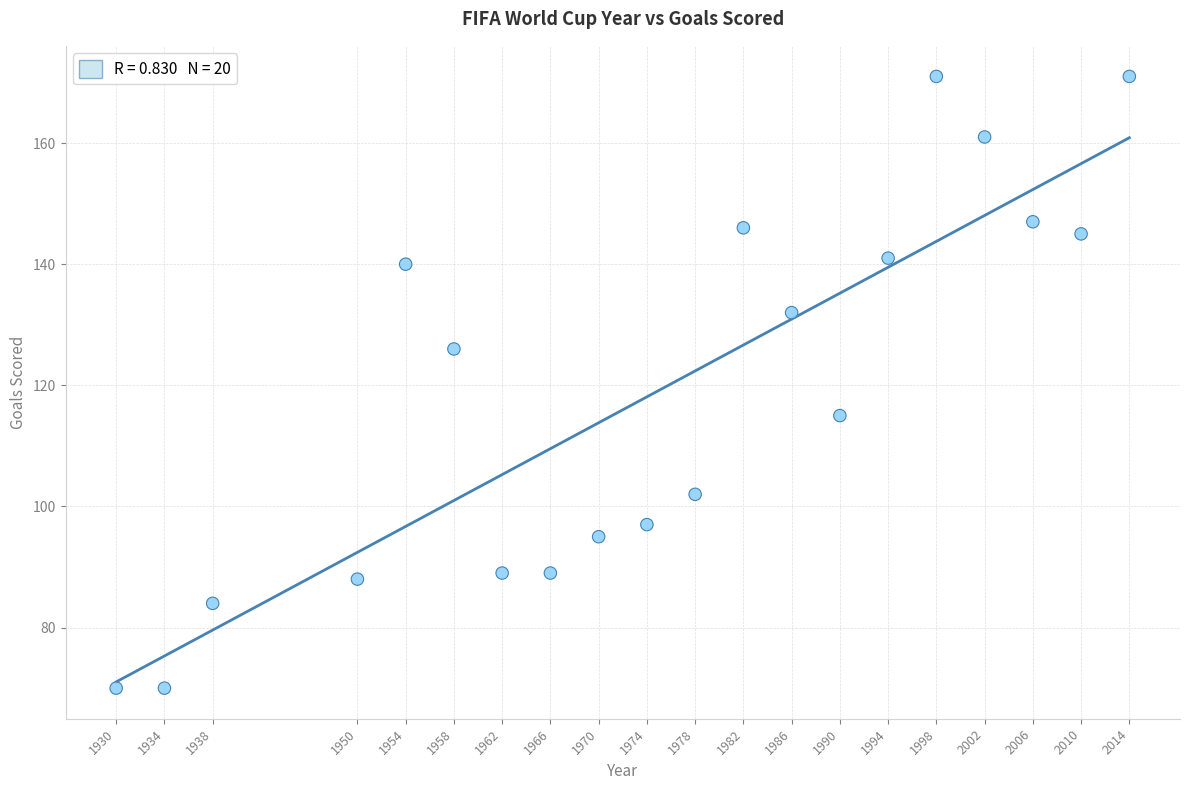

What is the range of X values (max minus min)?

84